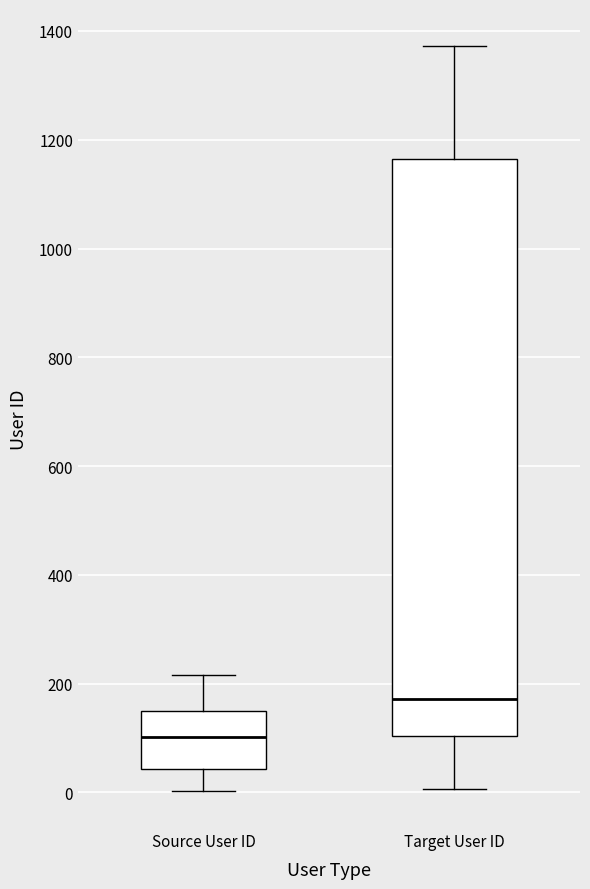

Where is the upper edge of the box for Source User ID on the y-axis? The values are not printed on the chart, so give them approximately, as read against the axis.

140